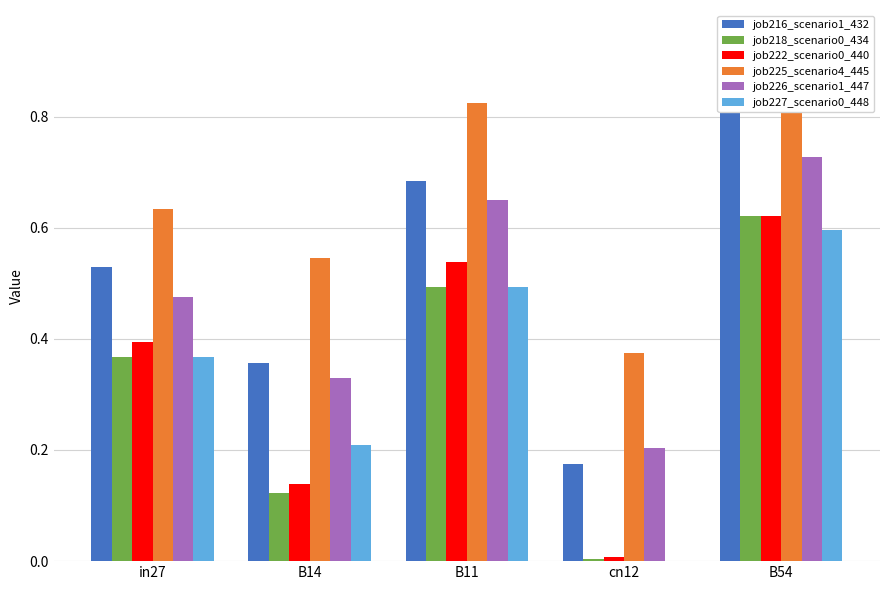

Between B11 and in27, which is larger?

B11